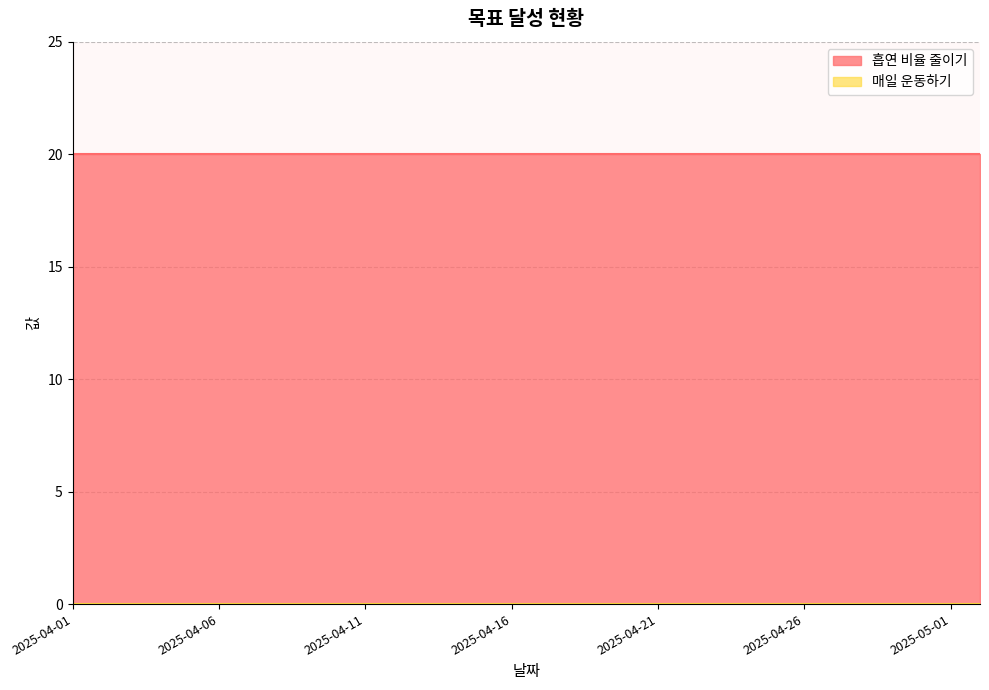

Reading left to right, extract all data points from this chart.

흡연 비율 줄이기: 2025-04-01=20	2025-04-02=20	2025-04-03=20	2025-04-04=20	2025-04-05=20	2025-04-06=20	2025-04-07=20	2025-04-08=20	2025-04-09=20	2025-04-10=20	2025-04-11=20	2025-04-12=20	2025-04-13=20	2025-04-14=20	2025-04-15=20	2025-04-16=20	2025-04-17=20	2025-04-18=20	2025-04-19=20	2025-04-20=20	2025-04-21=20	2025-04-22=20	2025-04-23=20	2025-04-24=20	2025-04-25=20	2025-04-26=20	2025-04-27=20	2025-04-28=20	2025-04-29=20	2025-04-30=20	2025-05-01=20	2025-05-01=20
매일 운동하기: 2025-04-01=0	2025-04-02=0	2025-04-03=0	2025-04-04=0	2025-04-05=0	2025-04-06=0	2025-04-07=0	2025-04-08=0	2025-04-09=0	2025-04-10=0	2025-04-11=0	2025-04-12=0	2025-04-13=0	2025-04-14=0	2025-04-15=0	2025-04-16=0	2025-04-17=0	2025-04-18=0	2025-04-19=0	2025-04-20=0	2025-04-21=0	2025-04-22=0	2025-04-23=0	2025-04-24=0	2025-04-25=0	2025-04-26=0	2025-04-27=0	2025-04-28=0	2025-04-29=0	2025-04-30=0	2025-05-01=0	2025-05-01=0